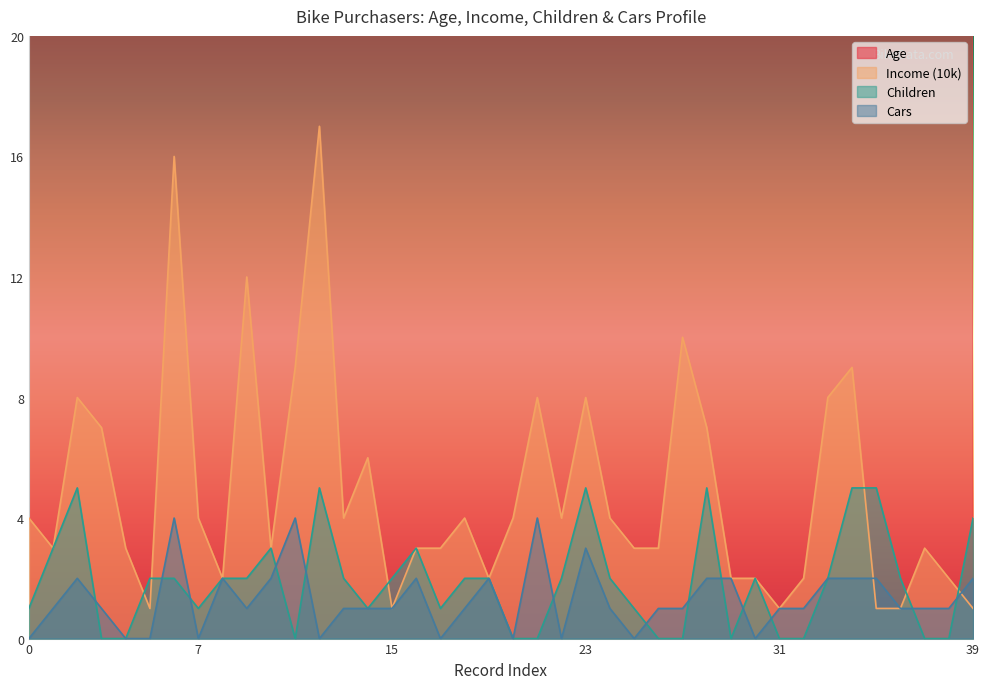

Is it true that Children equals 0 at 31?

True